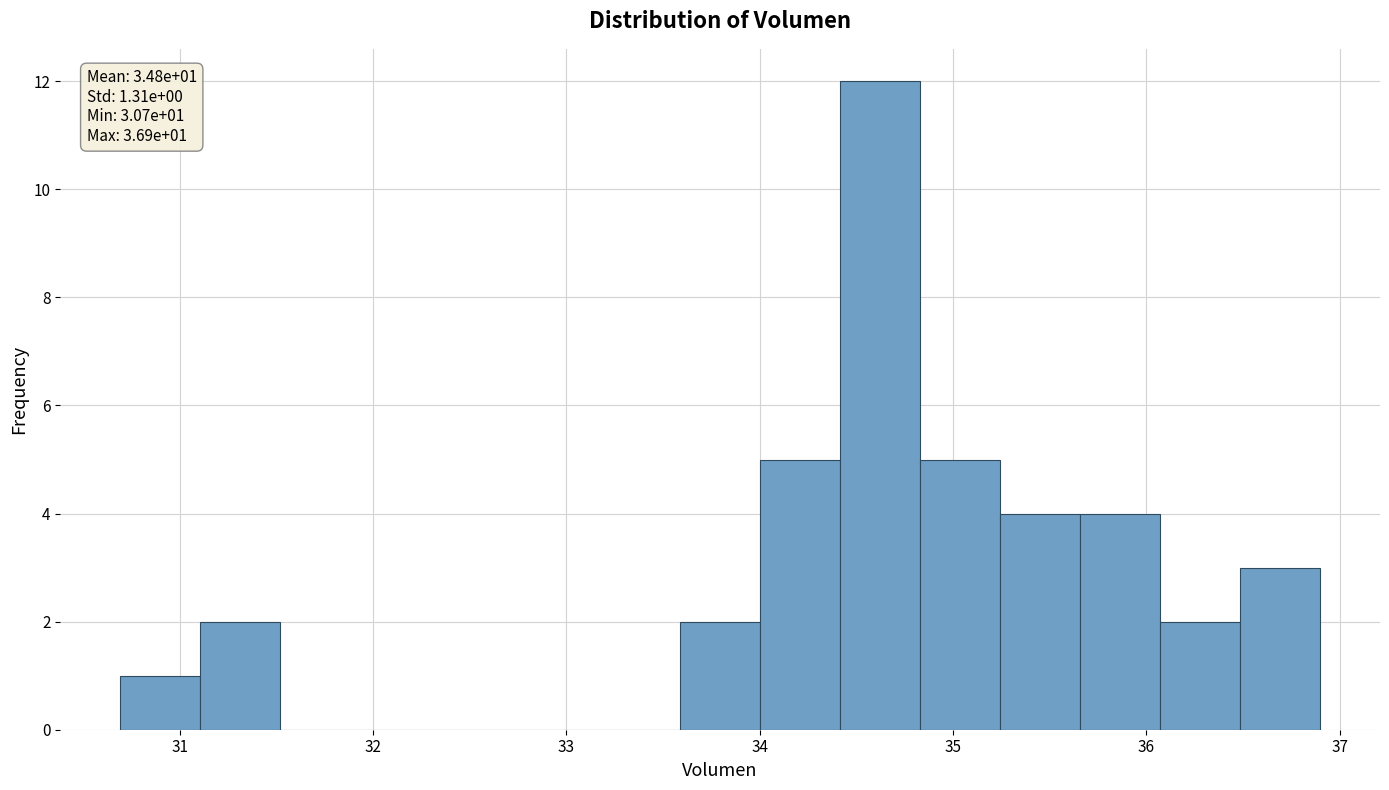

Which range on the x-axis has the tallest bar?

34.4 to 34.8